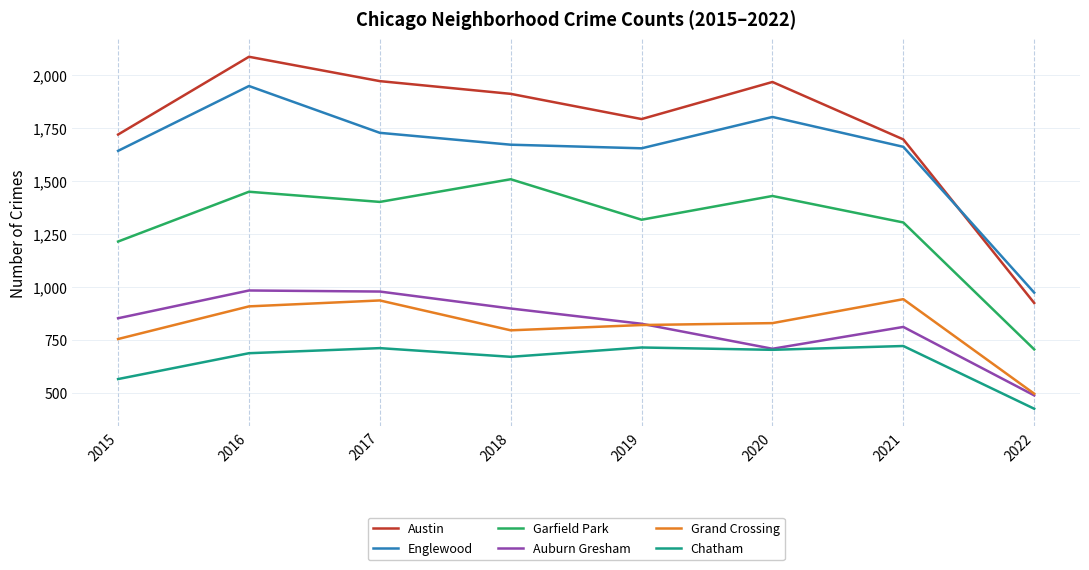

Between 2017 and 2020, which series saw the biggest shift?

Auburn Gresham